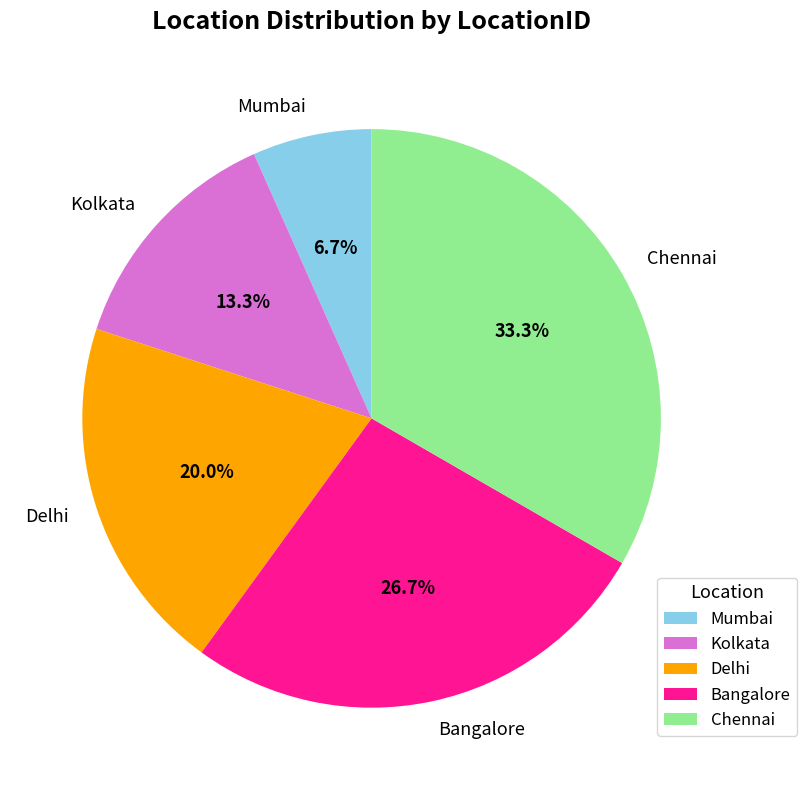

What portion of the pie excludes Delhi?

80.0%